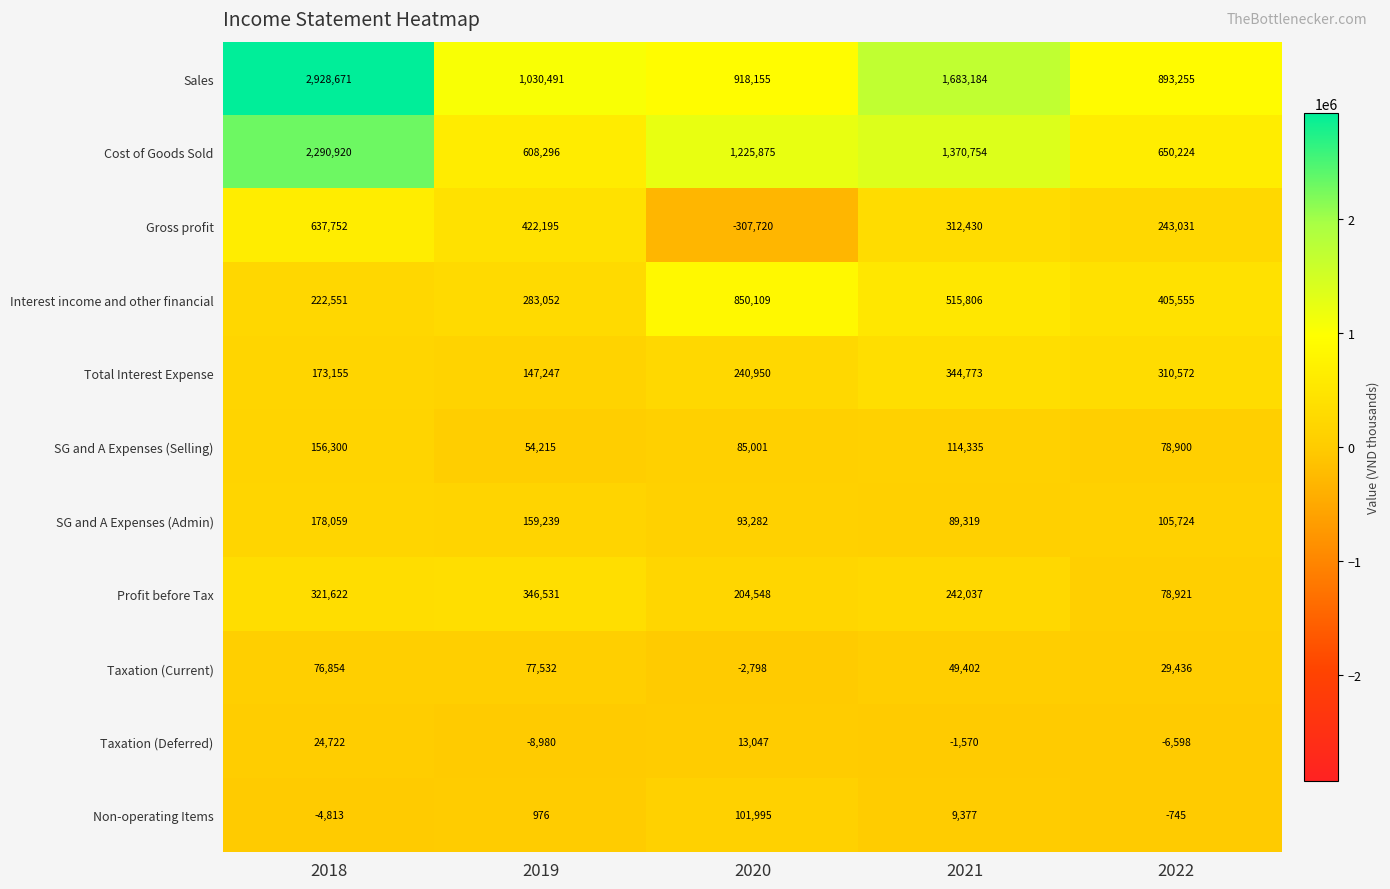

Which series has the largest range (max minus min)?

Sales